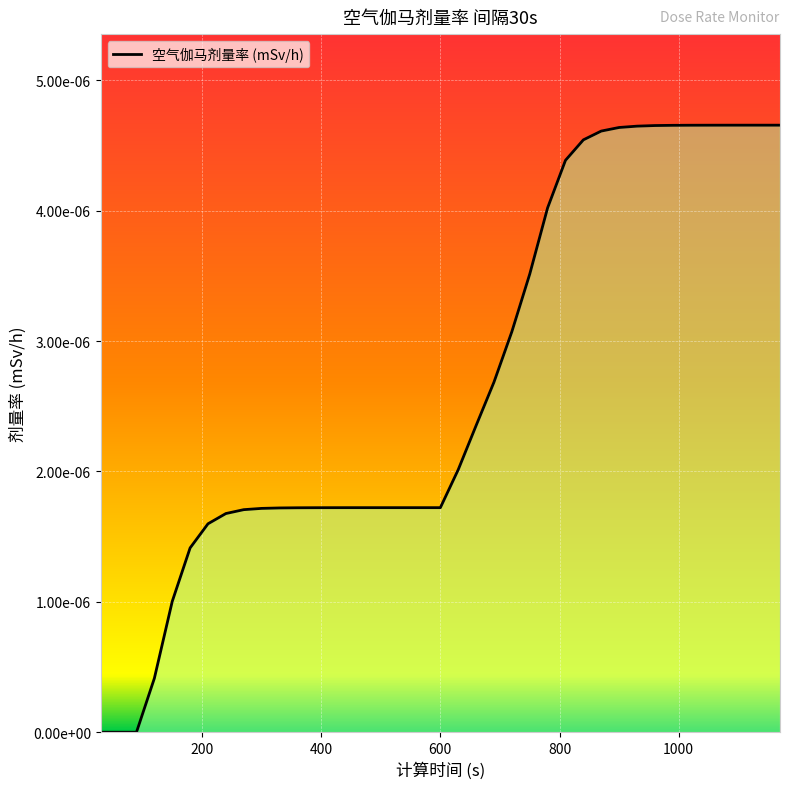

Does the chart display data point markers on the line(s)?

No